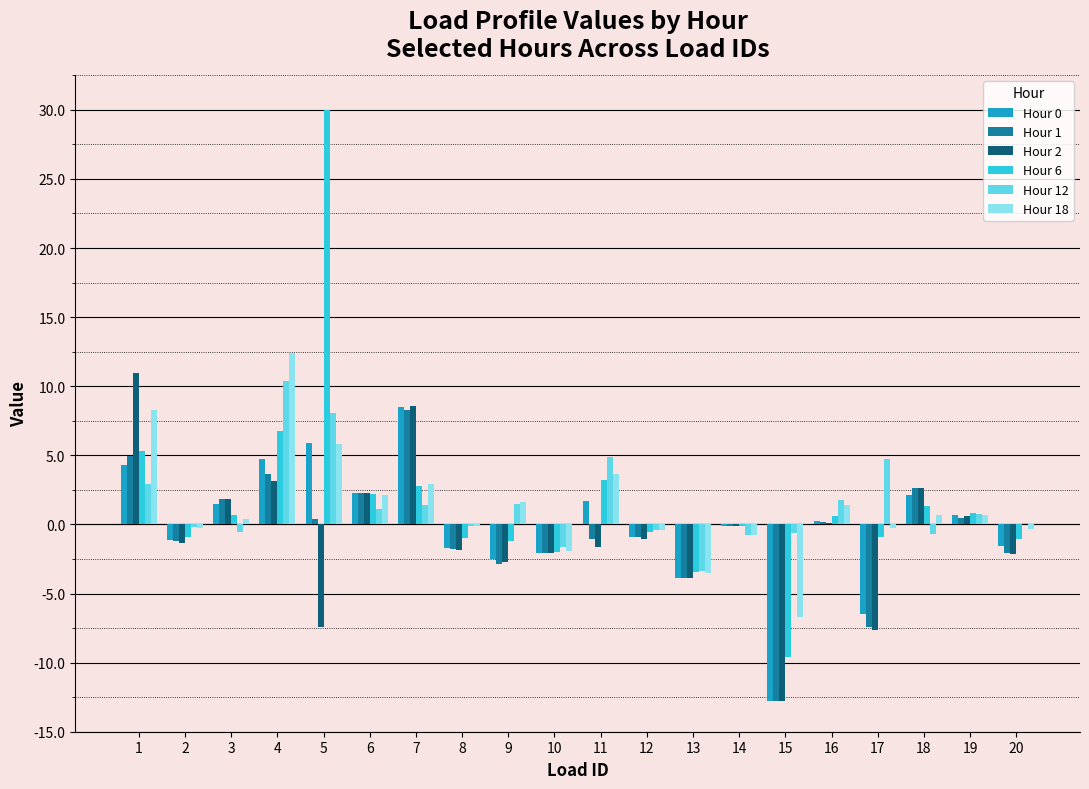

What is the total value across all series at 10?

-11.6